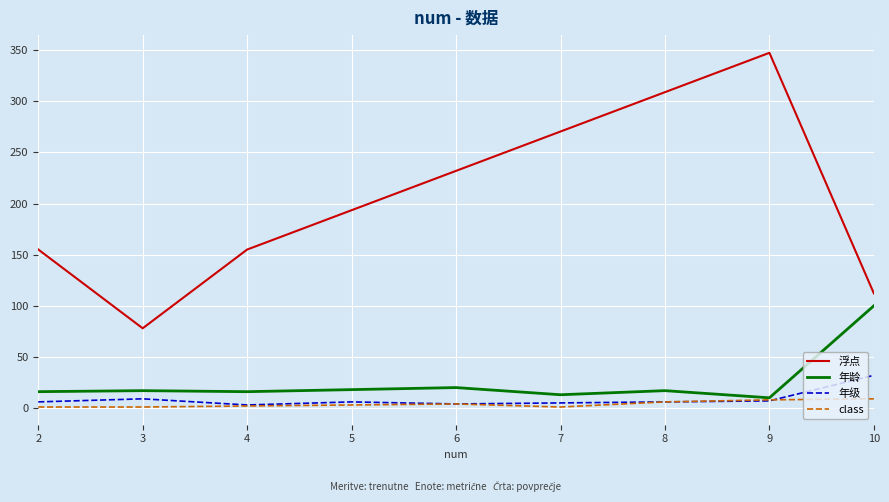

At which category does the chart reach its peak across all series?

9